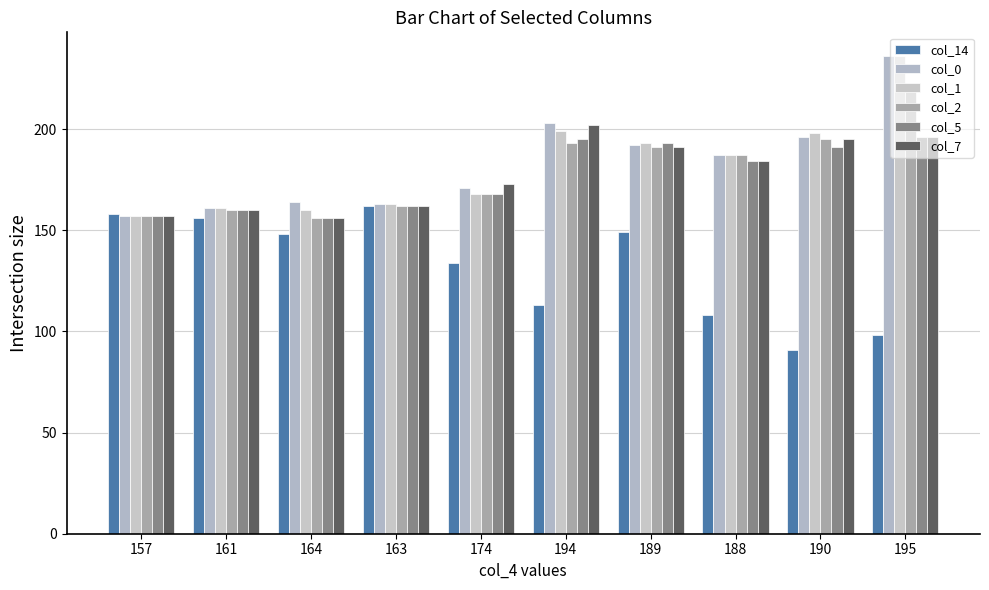

How many groups of bars are there?

10